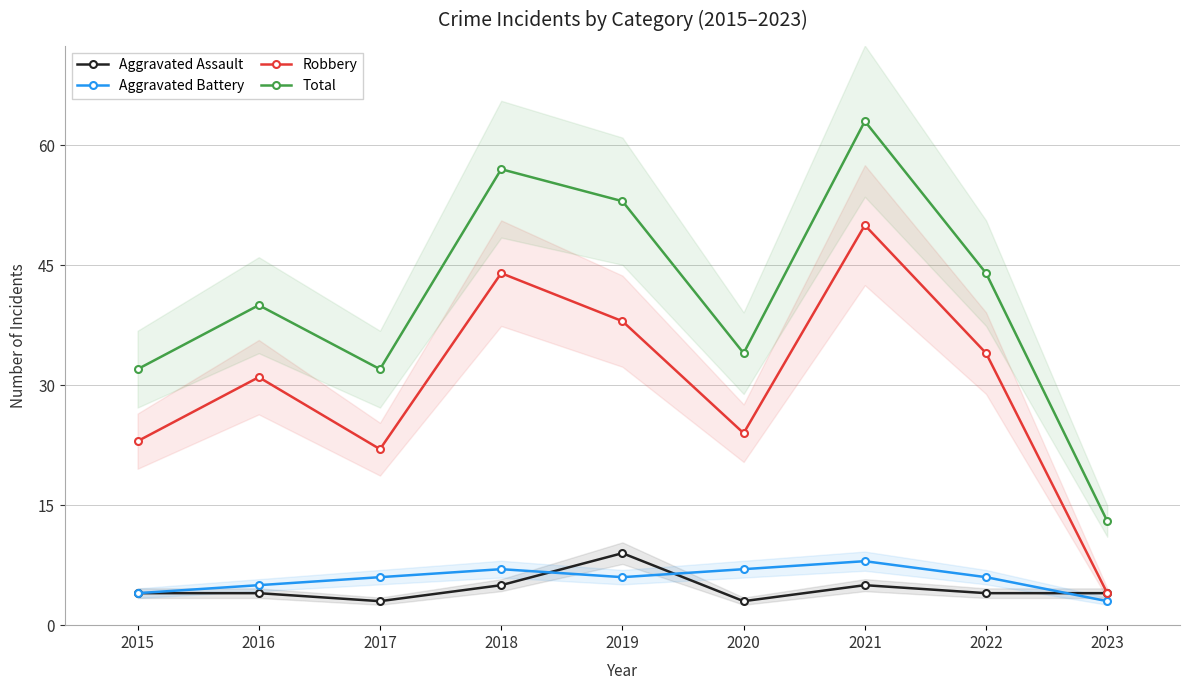

Rank the series at 2016 from highest to lowest value.

Total, Robbery, Aggravated Battery, Aggravated Assault